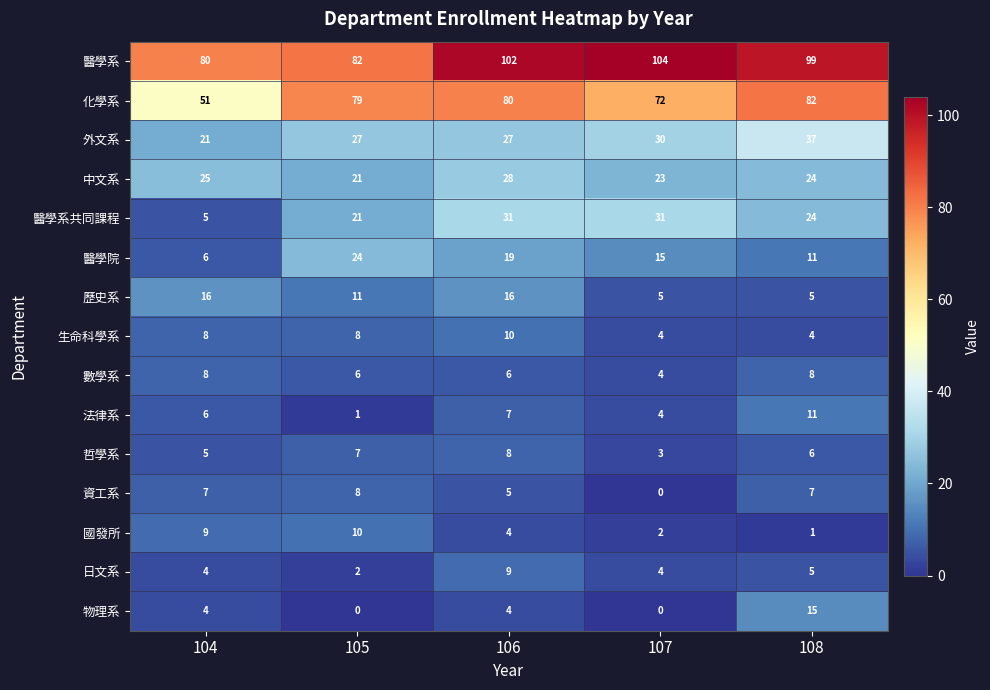

List the labels in order of 醫學系 value, largest first.

107, 106, 108, 105, 104